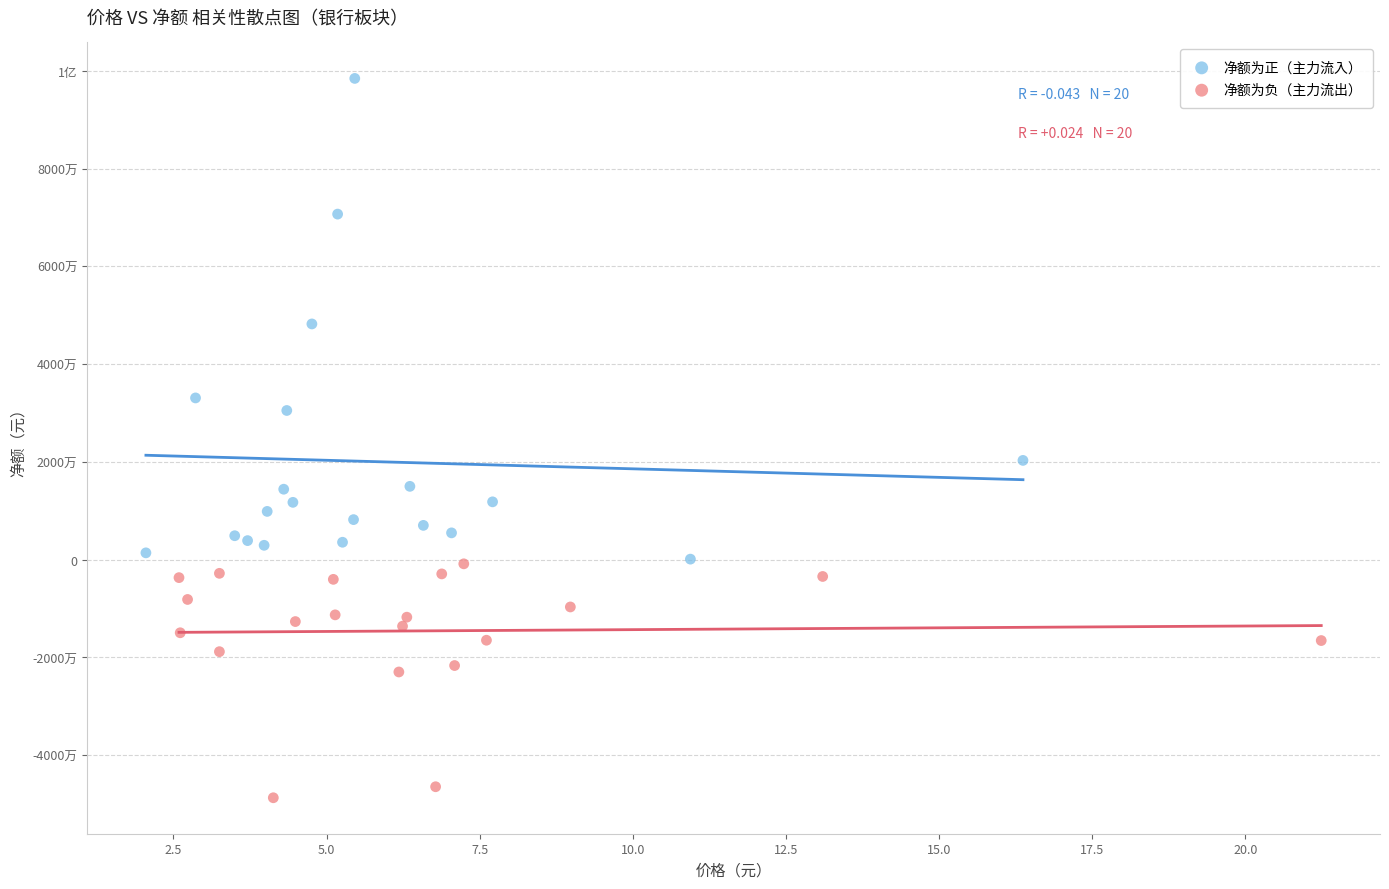

What are all the series names shown in the legend?

净额为正（主力流入）, 净额为负（主力流出）